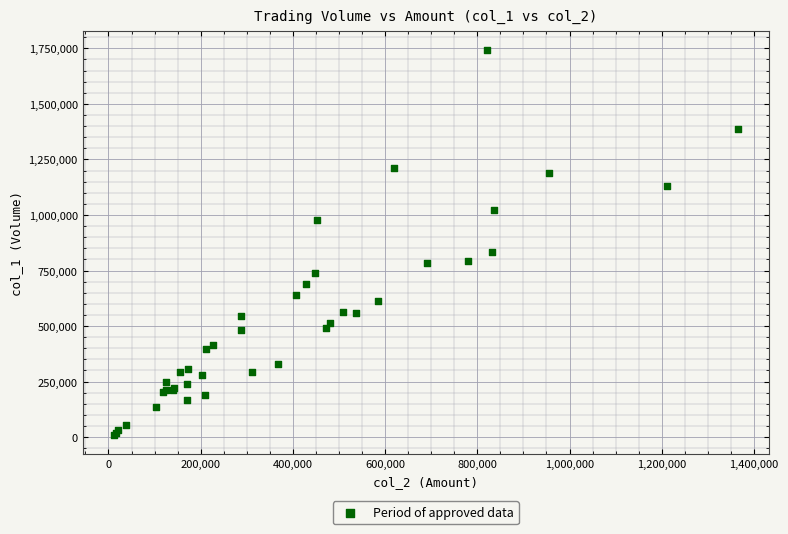

What Y value in the scatter plot is closest to 875500?

832000